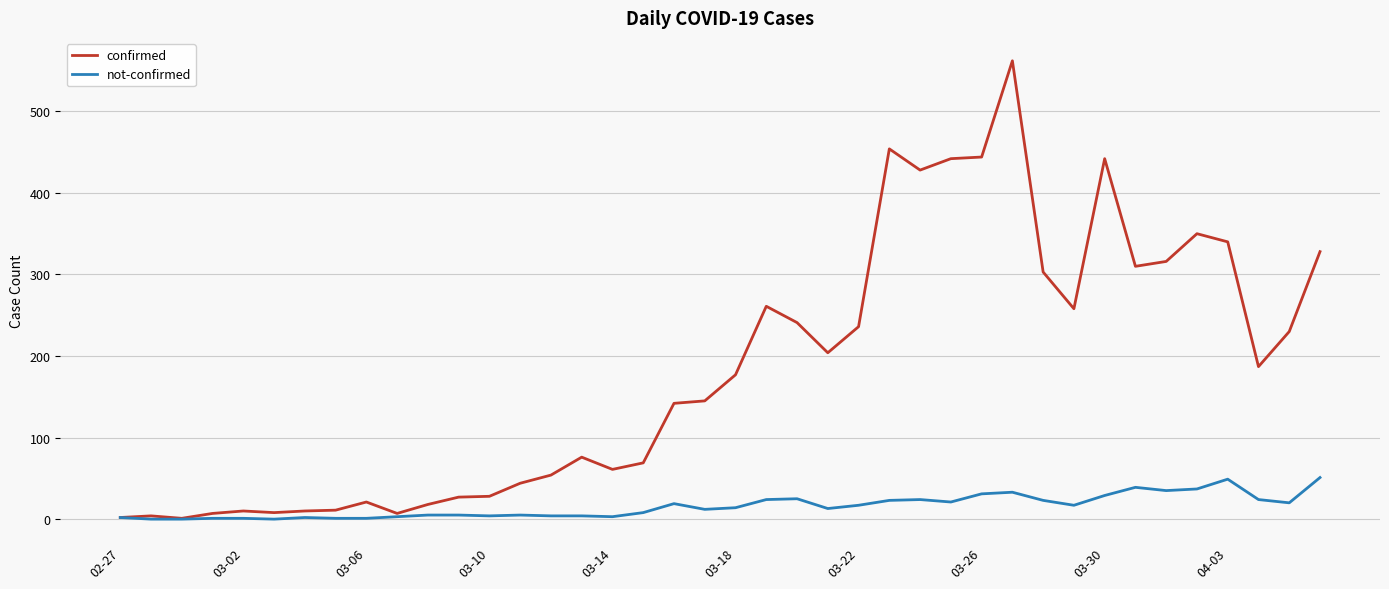

Which series has the widest spread of values?

confirmed